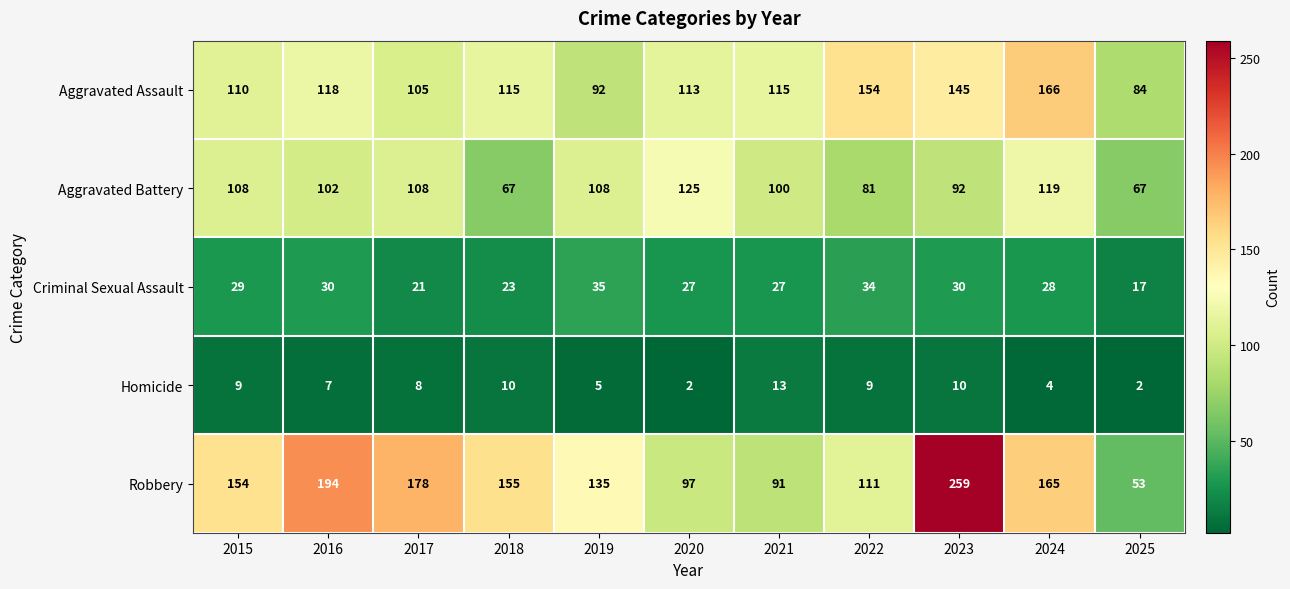

How many distinct data groups are displayed?

5